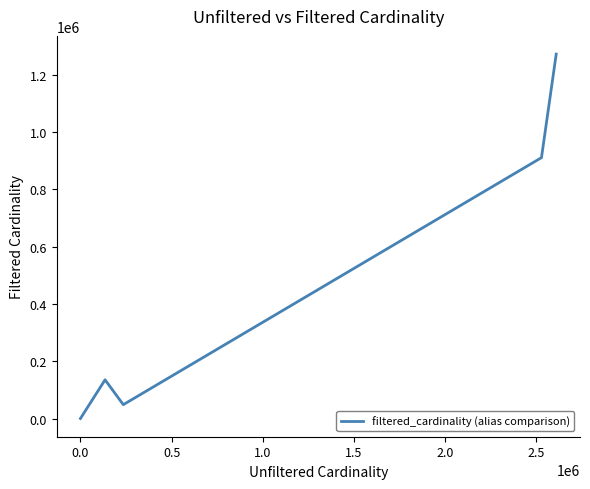

Does the chart display data point markers on the line(s)?

No